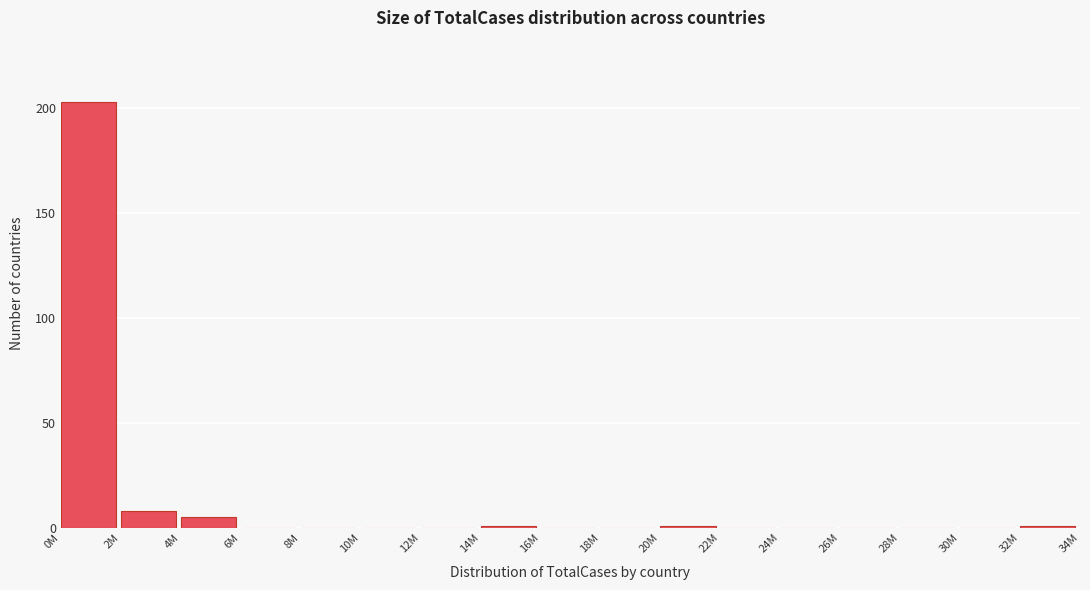

Reading left to right, transcribe all the data shown in this chart.

0M=203	2M=8	4M=5	6M=0	8M=0	10M=0	12M=0	14M=1	16M=0	18M=0	20M=1	22M=0	24M=0	26M=0	28M=0	30M=0	32M=1